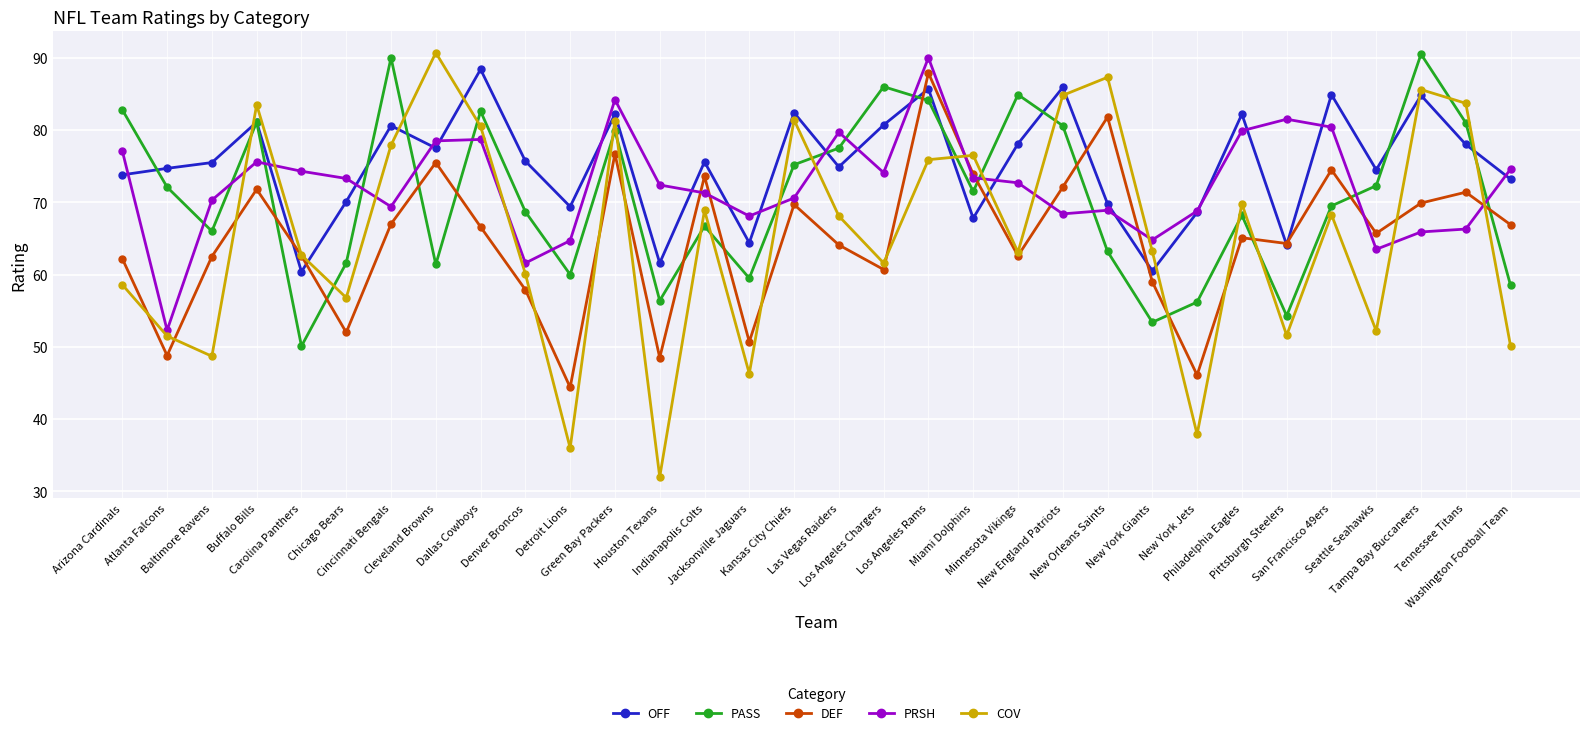

At which category is the sum across all series the highest?

Los Angeles Rams